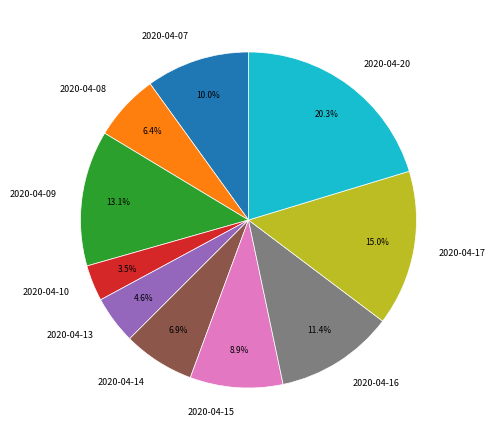

Which has a higher value, 2020-04-13 or 2020-04-08?

2020-04-08